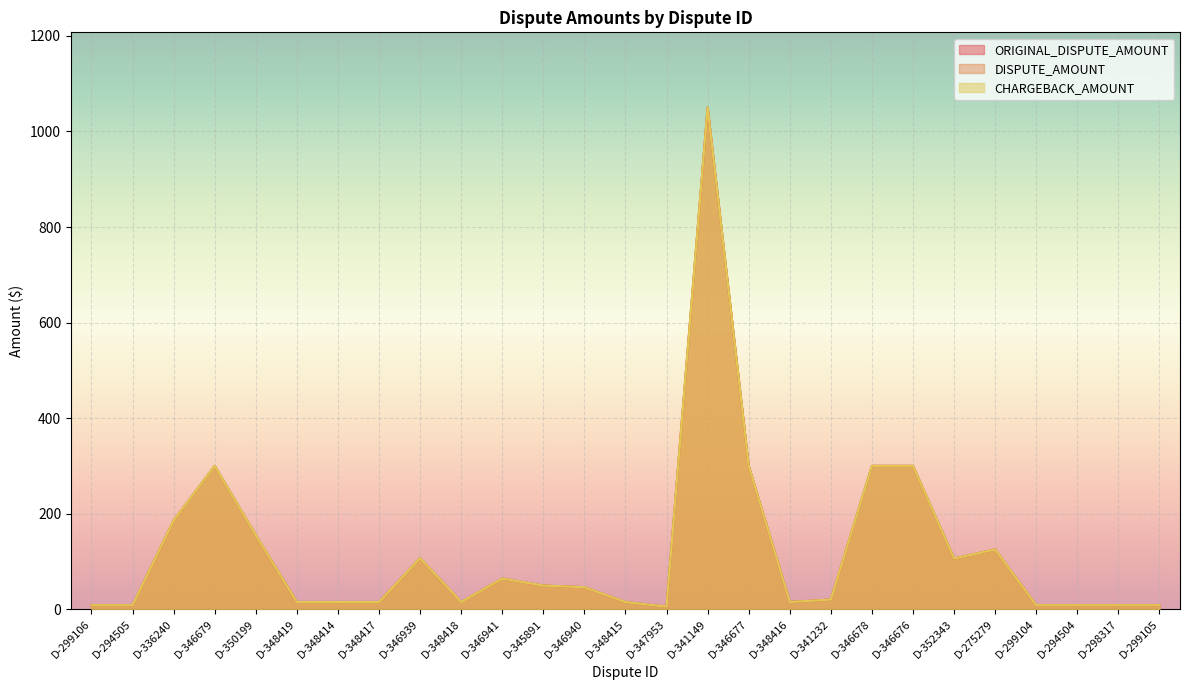

Rank the categories by ORIGINAL_DISPUTE_AMOUNT value from lowest to highest.

D-347953, D-299106, D-294505, D-299104, D-294504, D-298317, D-299105, D-348419, D-348414, D-348417, D-348418, D-348415, D-348416, D-341232, D-346940, D-345891, D-346941, D-352343, D-346939, D-275279, D-350199, D-336240, D-346679, D-346677, D-346678, D-346676, D-341149